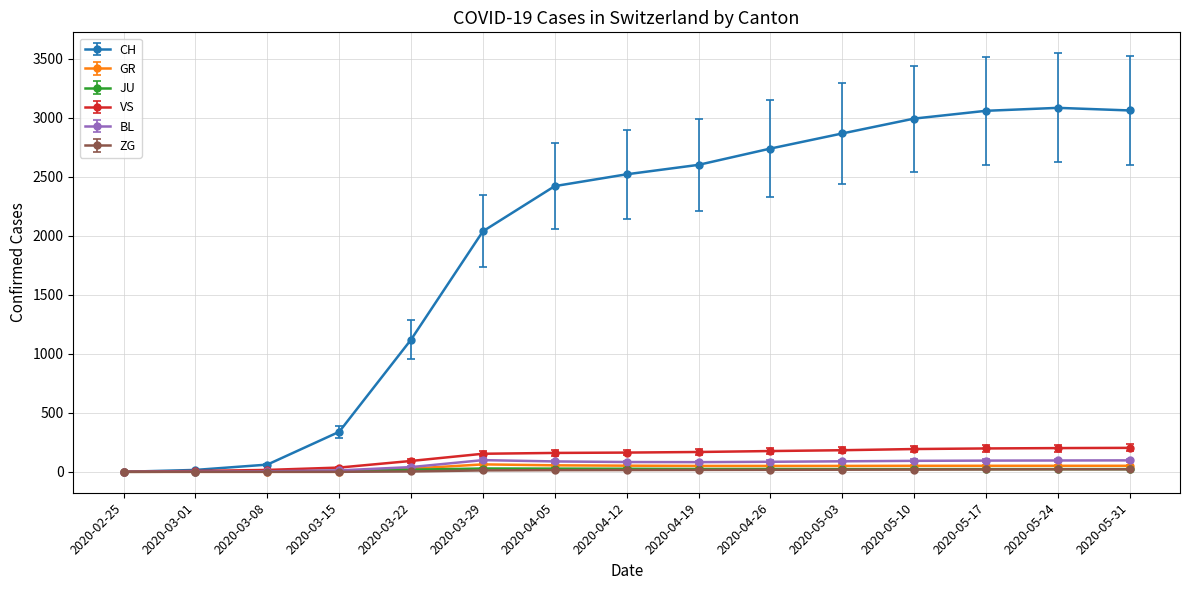

In CH, how many points are higher than both neighbors (excluding endpoints)?

1